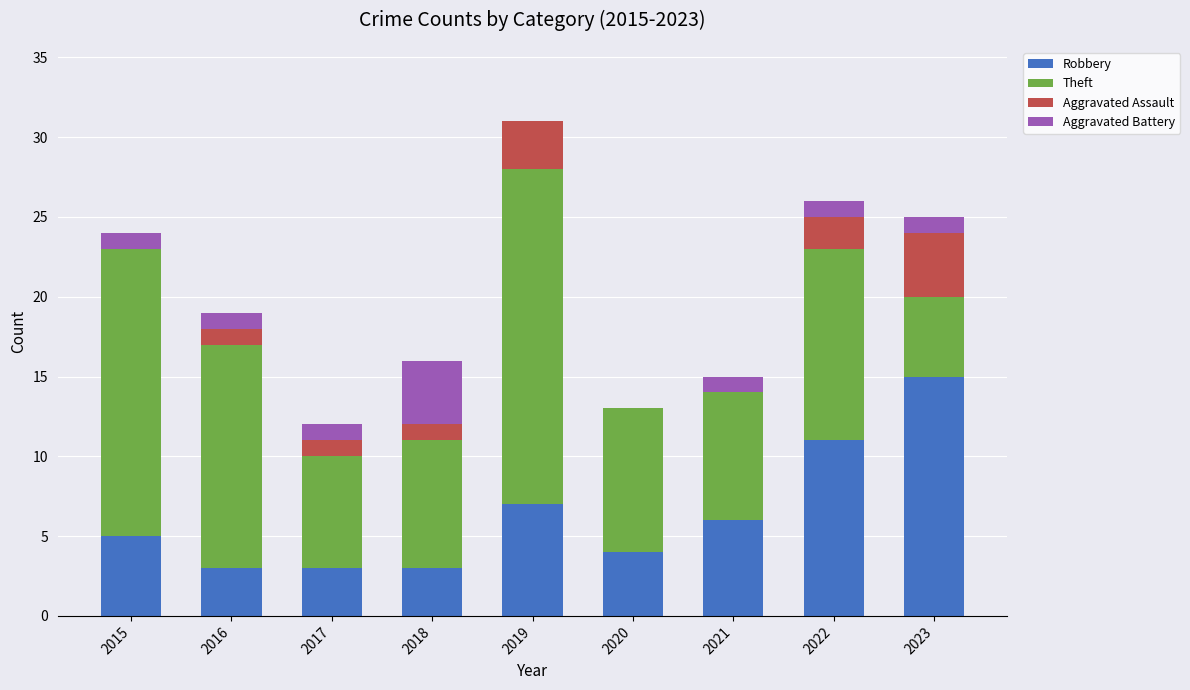

At which category is the sum across all series the highest?

2019